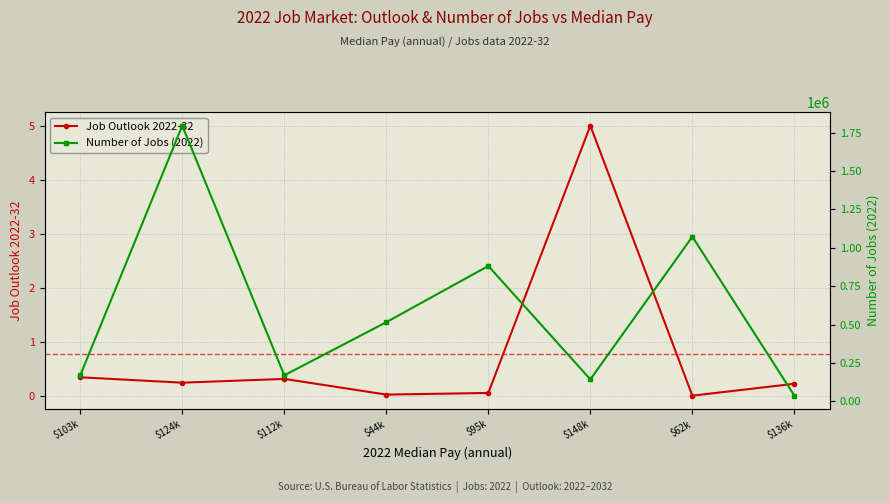

What are all the series names shown in the legend?

Job Outlook 2022-32, Number of Jobs (2022)